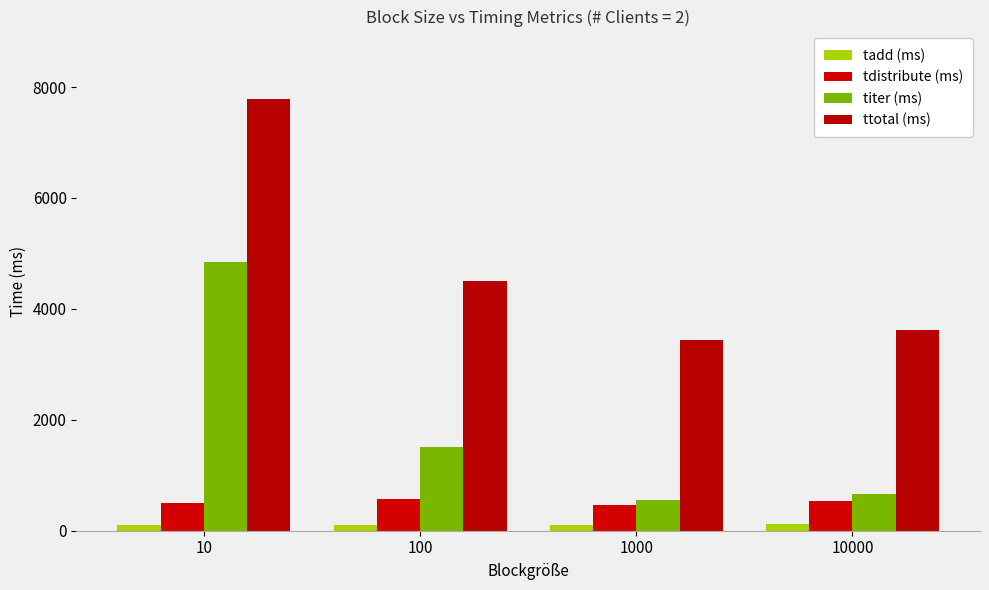

The value of ttotal (ms) at 100 is 4506. True or false?

True